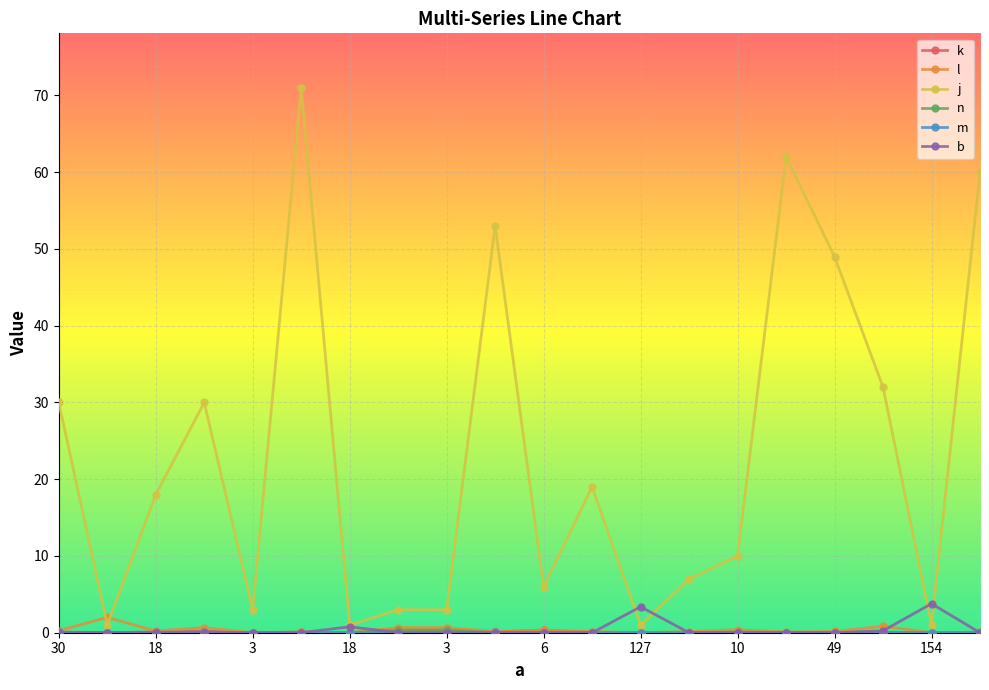

Which series has the widest spread of values?

j